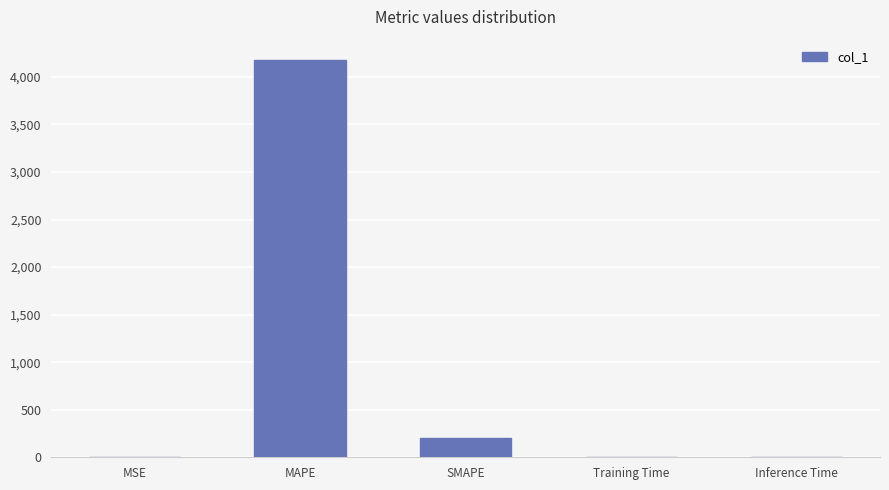

True or false: the data shows 200.0 at SMAPE.

True